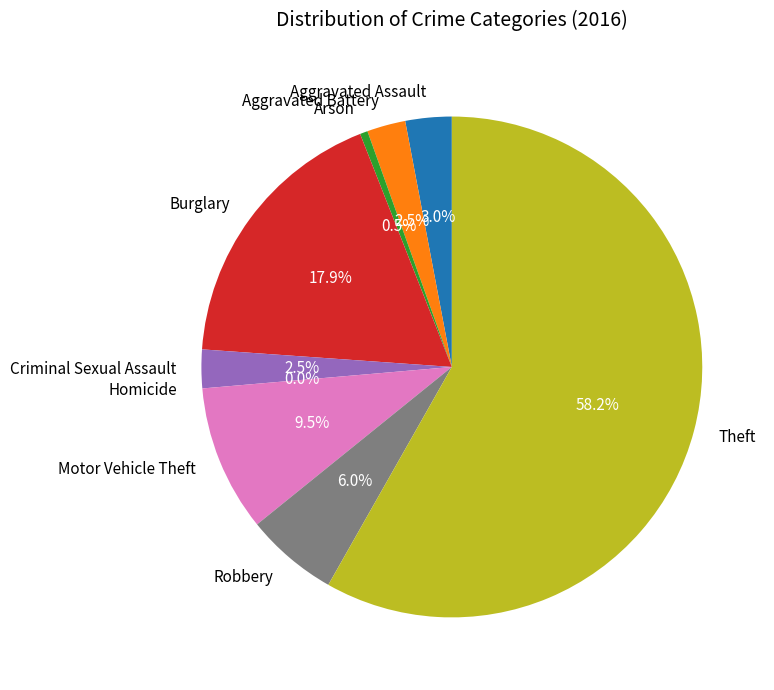

Which slice is the largest?

Theft